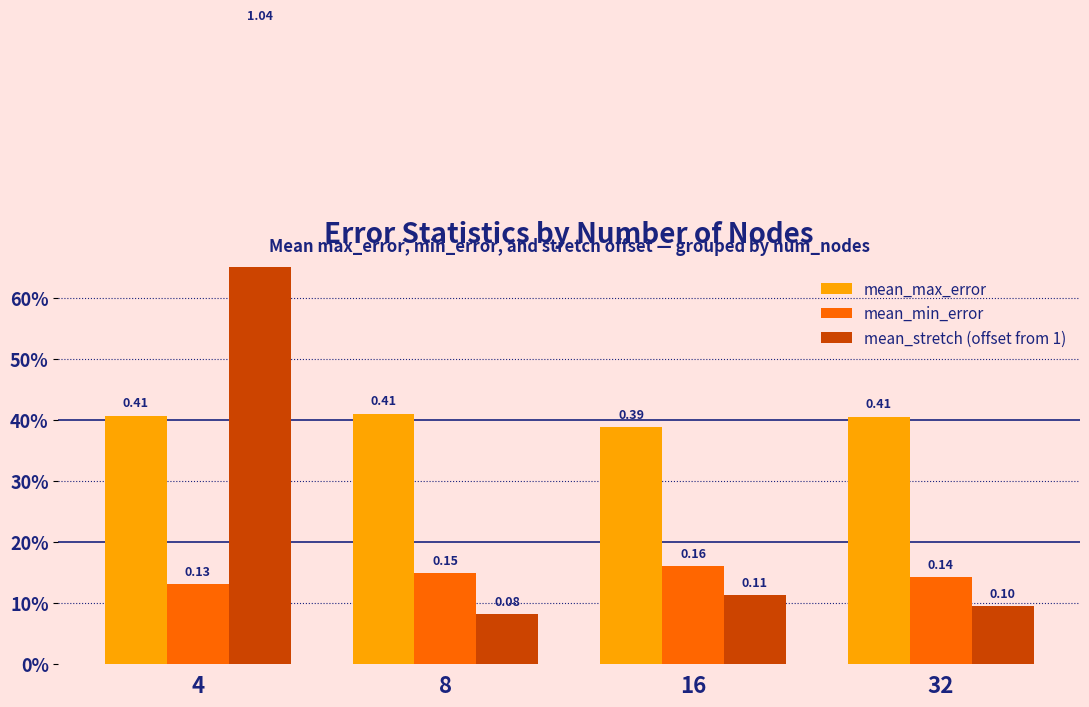

Reading left to right, what are all the values shown in this chart?

mean_max_error: 4=0.4	8=0.4	16=0.4	32=0.4
mean_min_error: 4=0.1	8=0.1	16=0.2	32=0.1
mean_stretch (offset from 1): 4=1.0	8=0.1	16=0.1	32=0.1